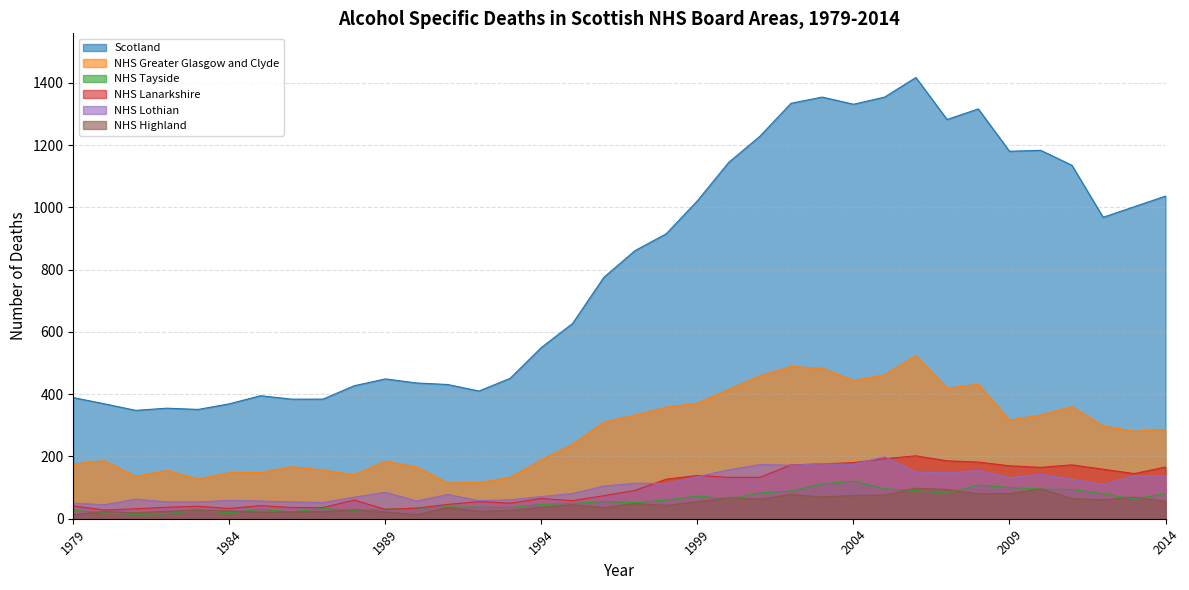

True or false: NHS Greater Glasgow and Clyde has a value of 44 at 1994.

False